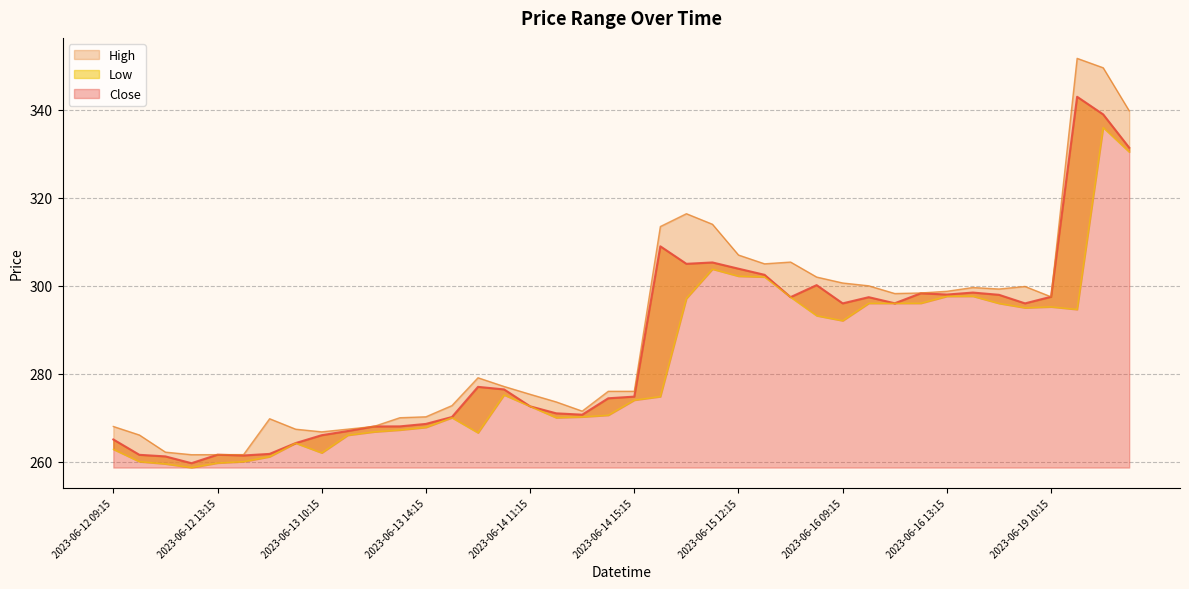

What is the difference between the Low values at 2023-06-19 09:15 and 2023-06-13 11:15?

29.0